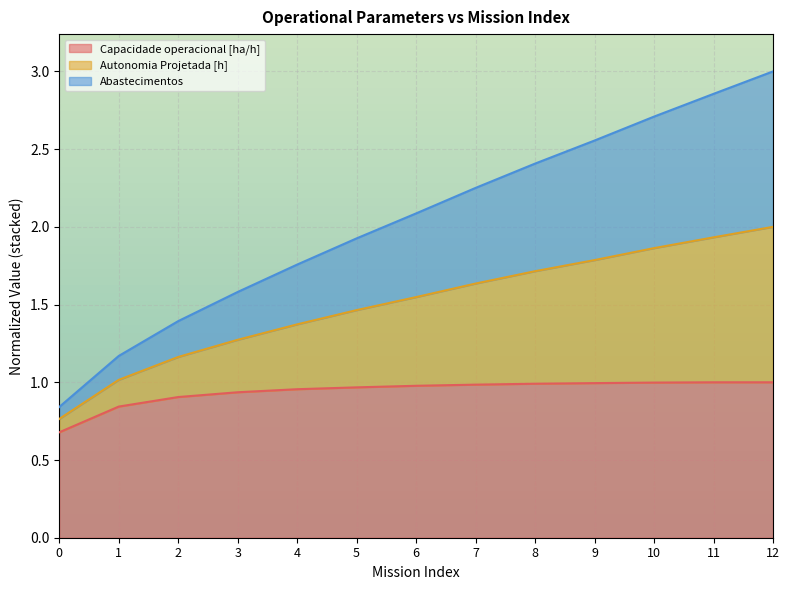

Which category has the highest value in the Abastecimentos series?

12